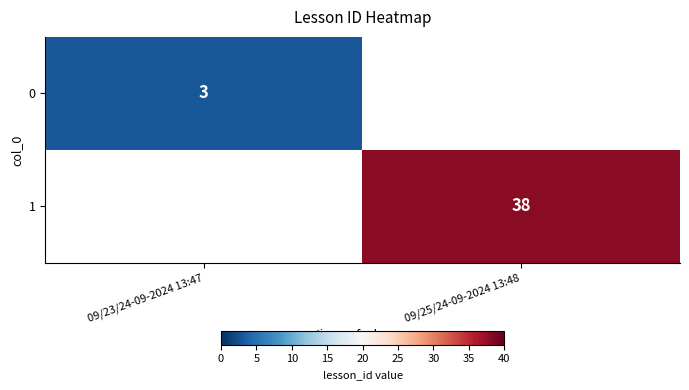

The value of 1 at 09/25/24-09-2024 13:48 is 56. True or false?

False